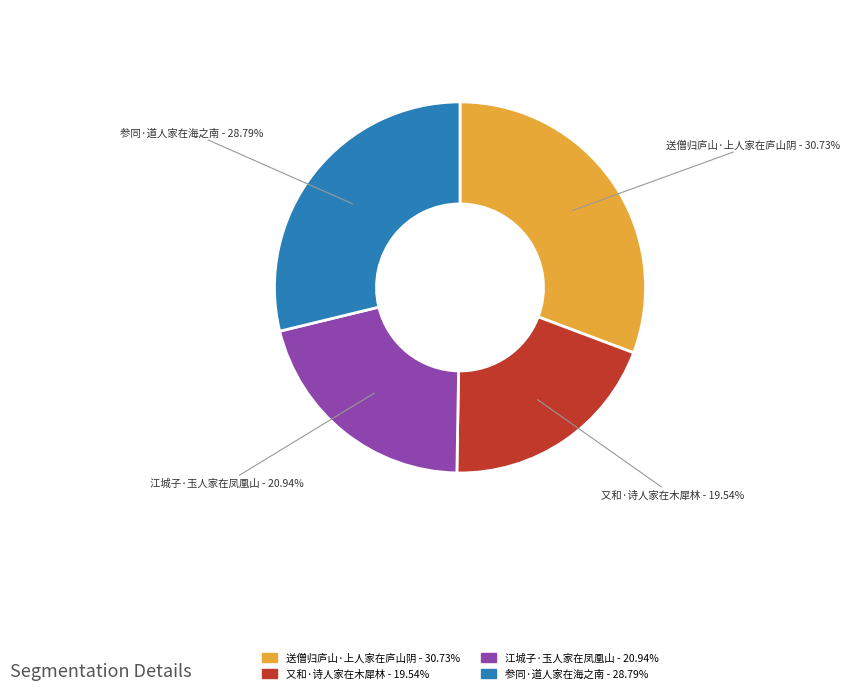

Which slice is the largest?

送僧归庐山·上人家在庐山阴